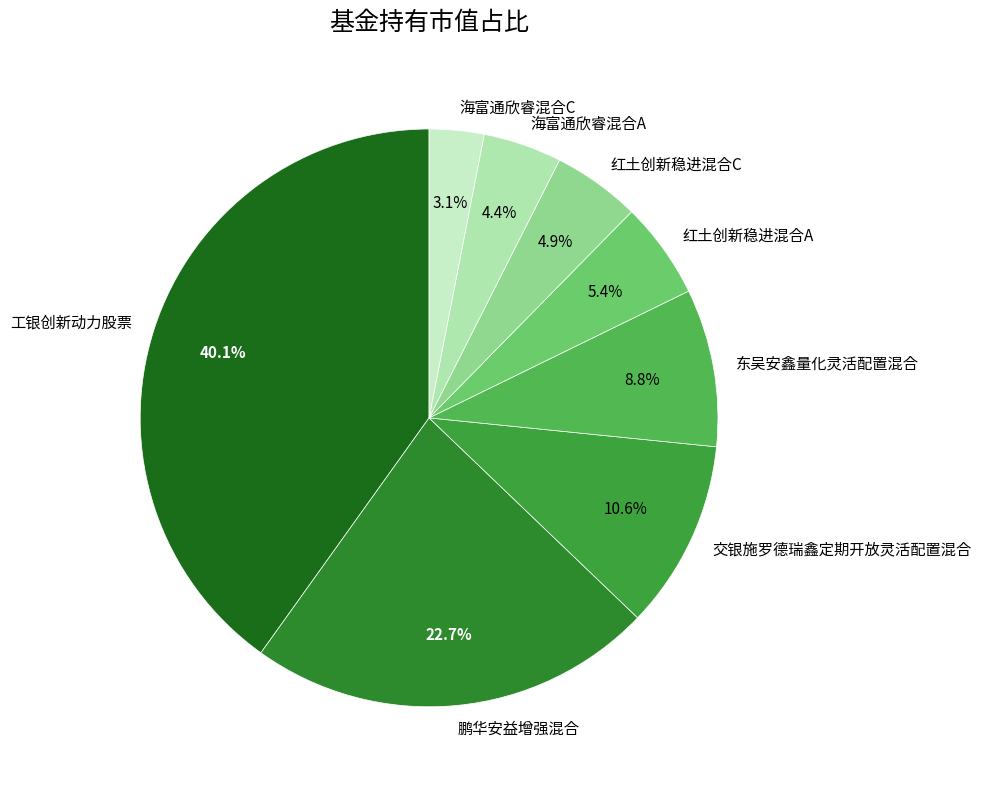

What portion of the pie excludes 海富通欣睿混合C?

96.9%